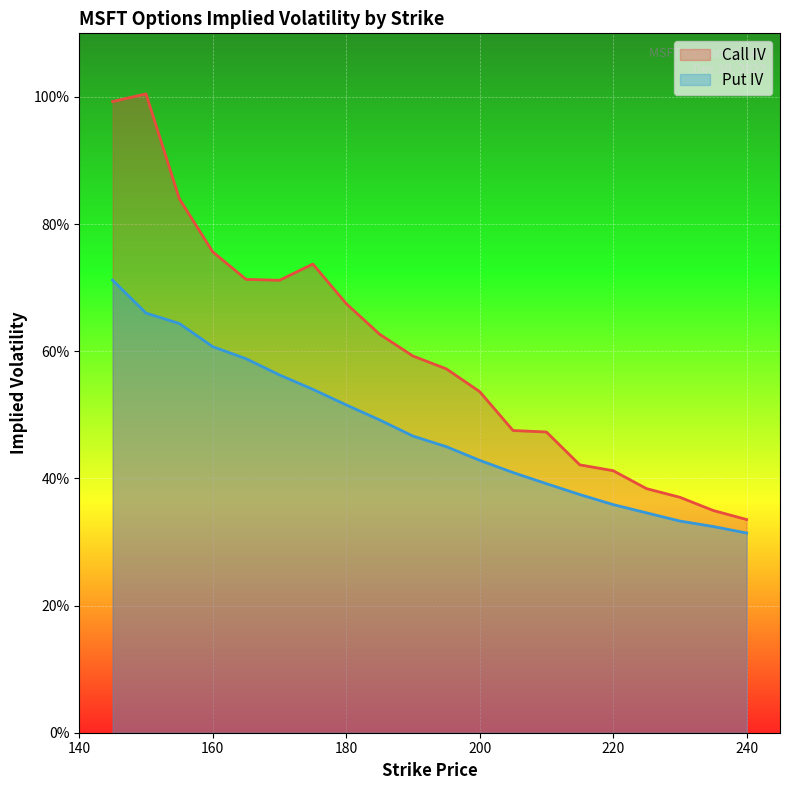

True or false: iv_call has a value of 0.7 at 175.

True